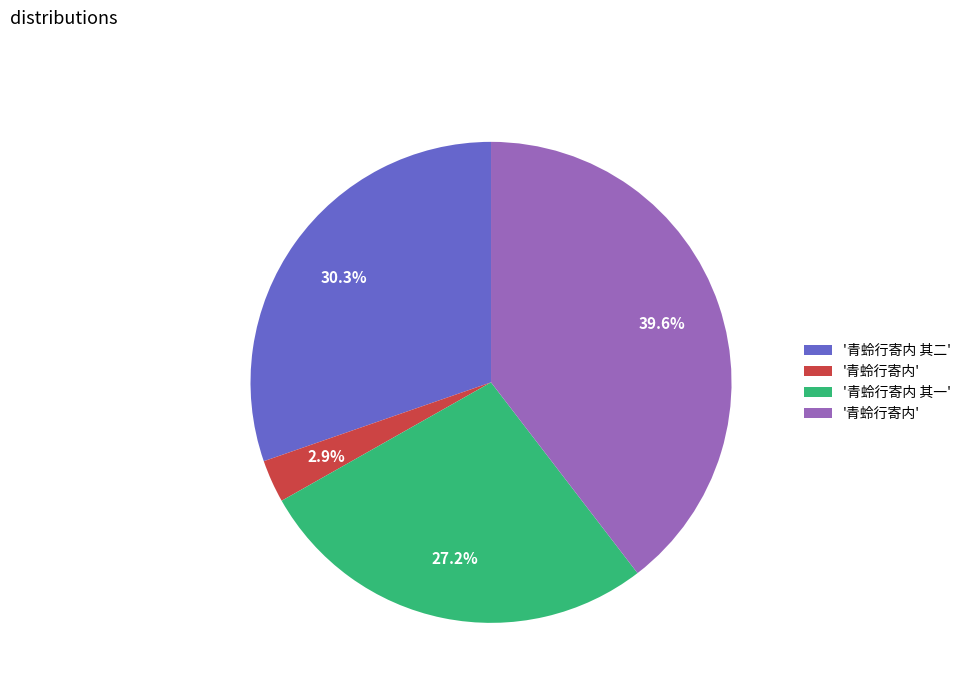

Is there a majority slice in this chart?

No